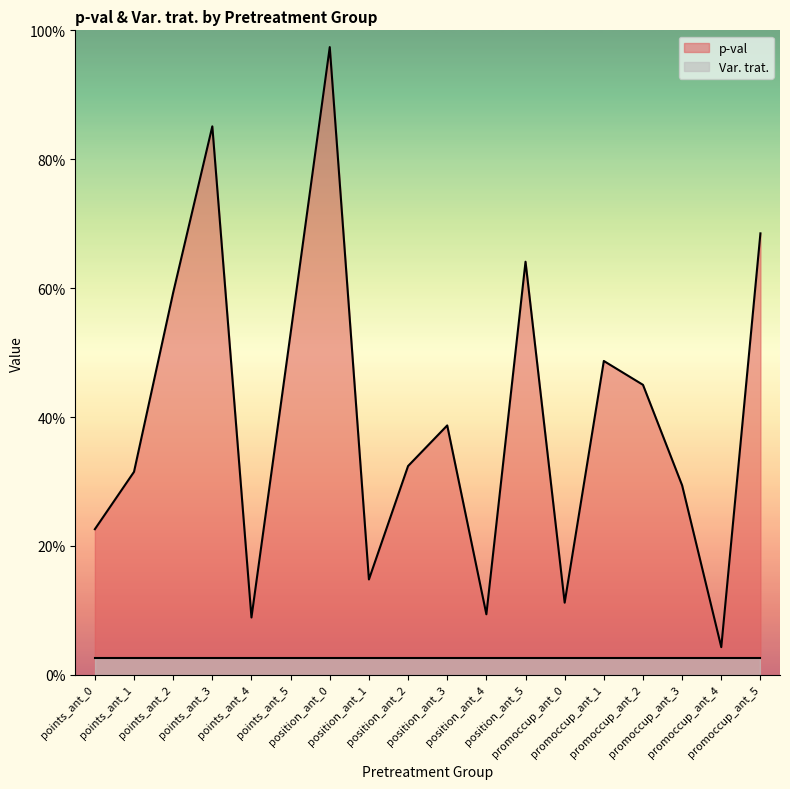

Rank the categories by value from highest to lowest.

position_ant_0, points_ant_3, promoccup_ant_5, position_ant_5, points_ant_2, points_ant_5, promoccup_ant_1, promoccup_ant_2, position_ant_3, position_ant_2, points_ant_1, promoccup_ant_3, points_ant_0, position_ant_1, promoccup_ant_0, position_ant_4, points_ant_4, promoccup_ant_4